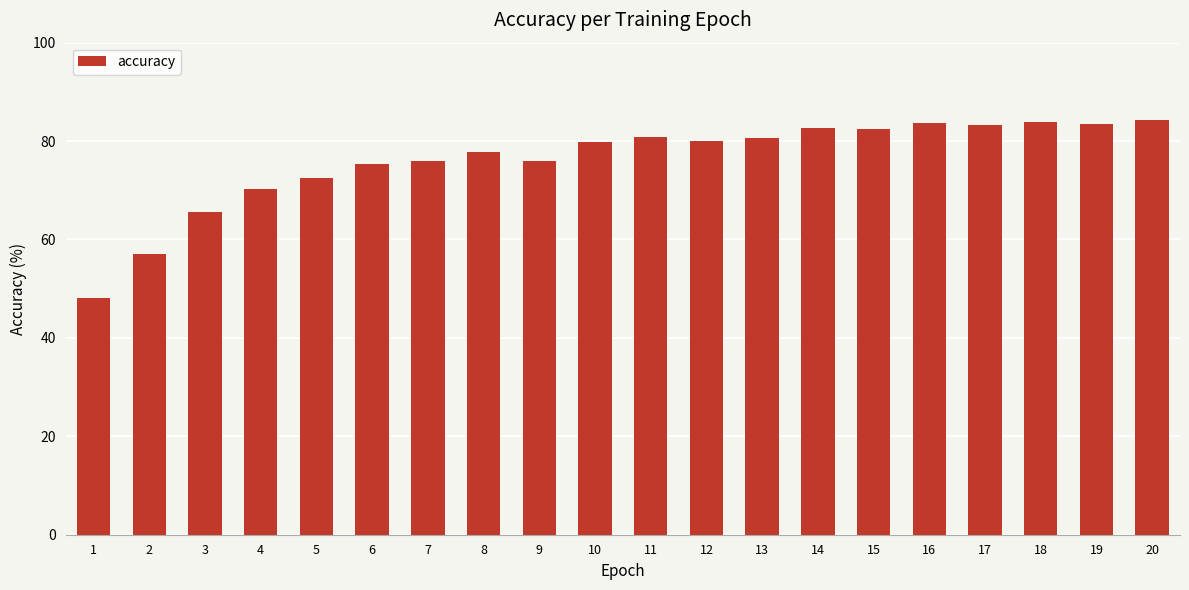

Between 5 and 9, which is larger?

9